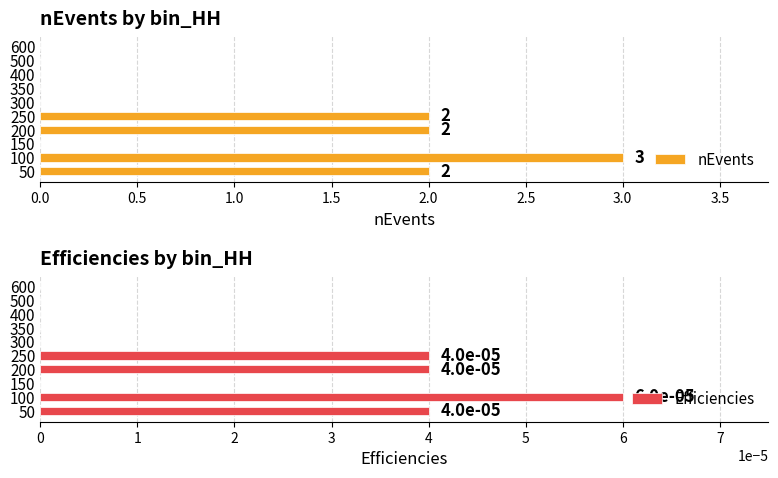

How many bars are there in each group?

2